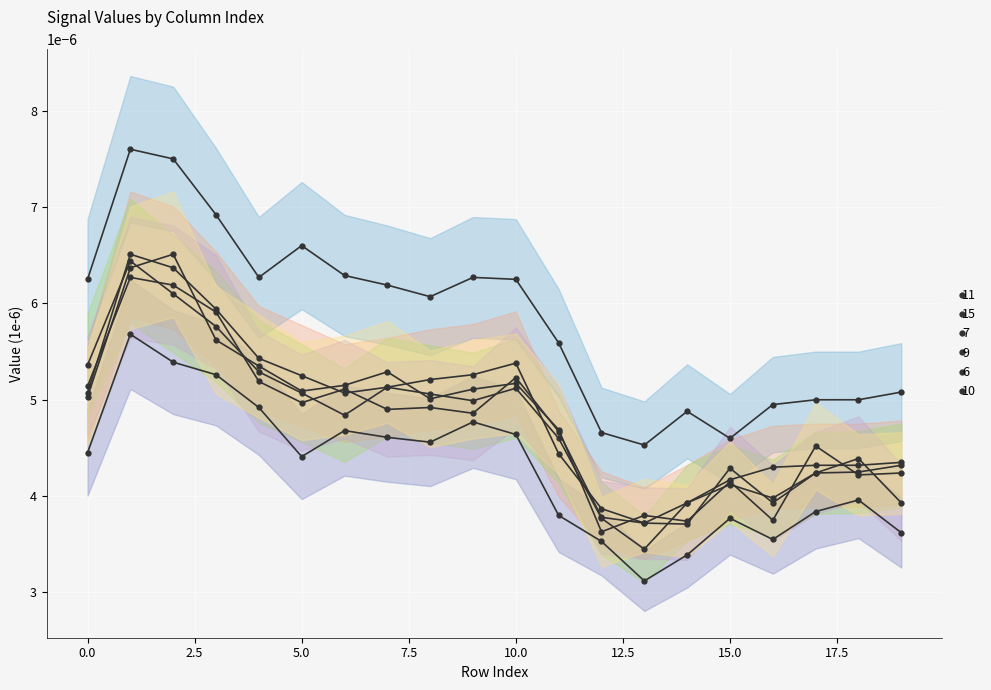

At which category does 6 reach its first local valley?

5